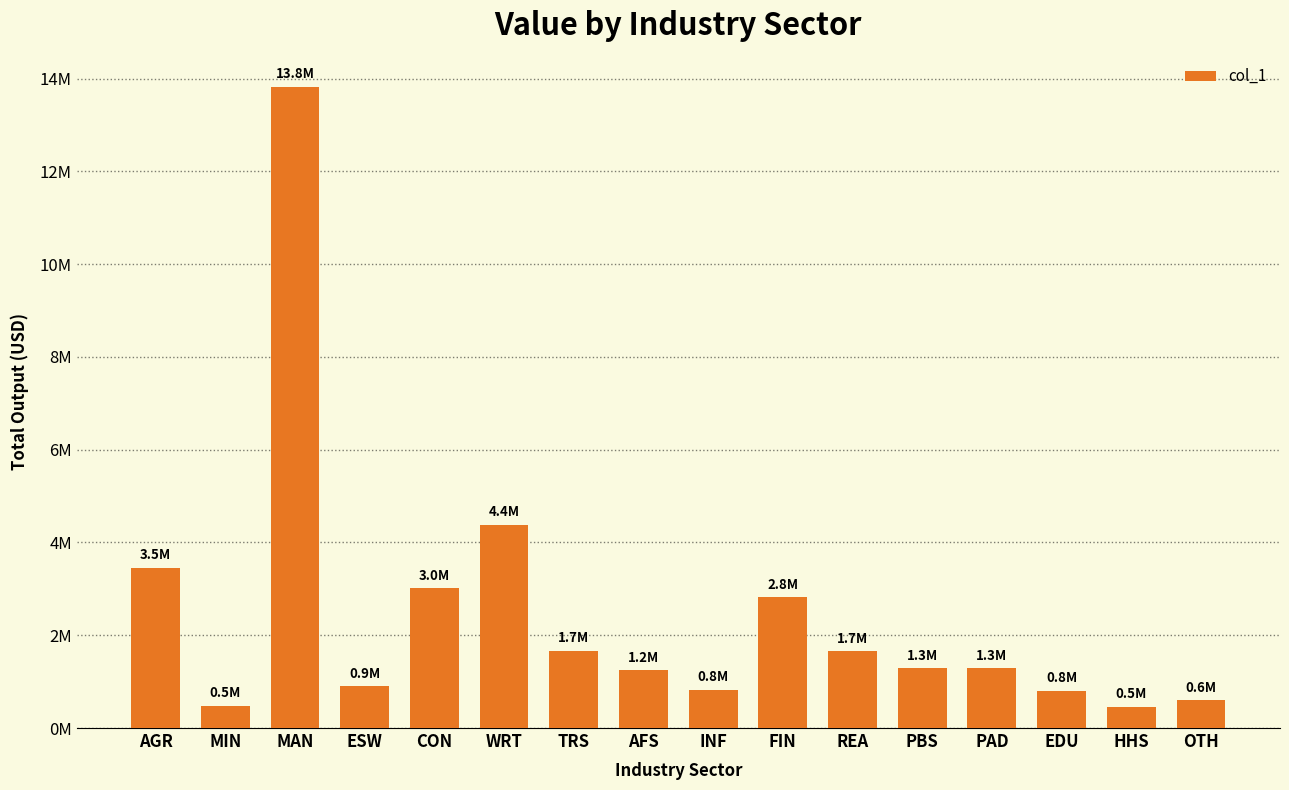

What is the value of the 12th bar from the left?

1285246.1